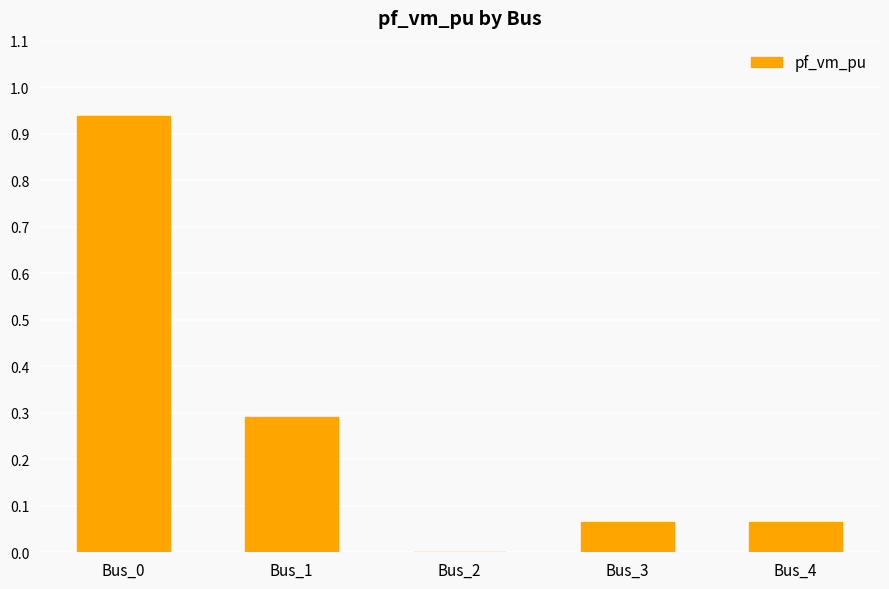

How many values exceed 0?

4